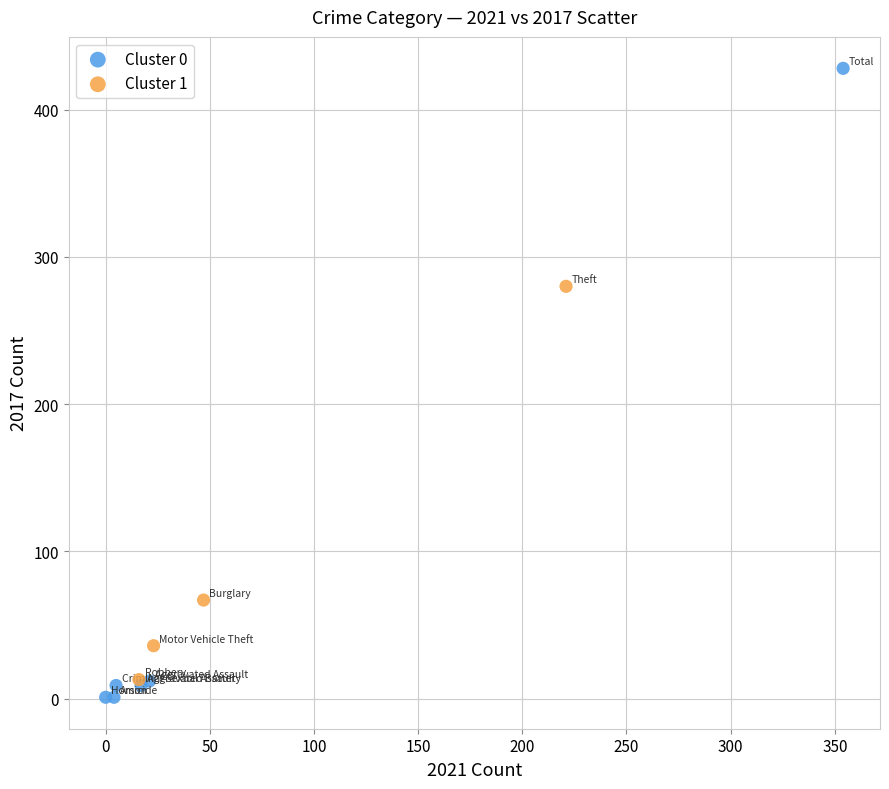

Which series reaches the minimum Y coordinate?

Cluster 0